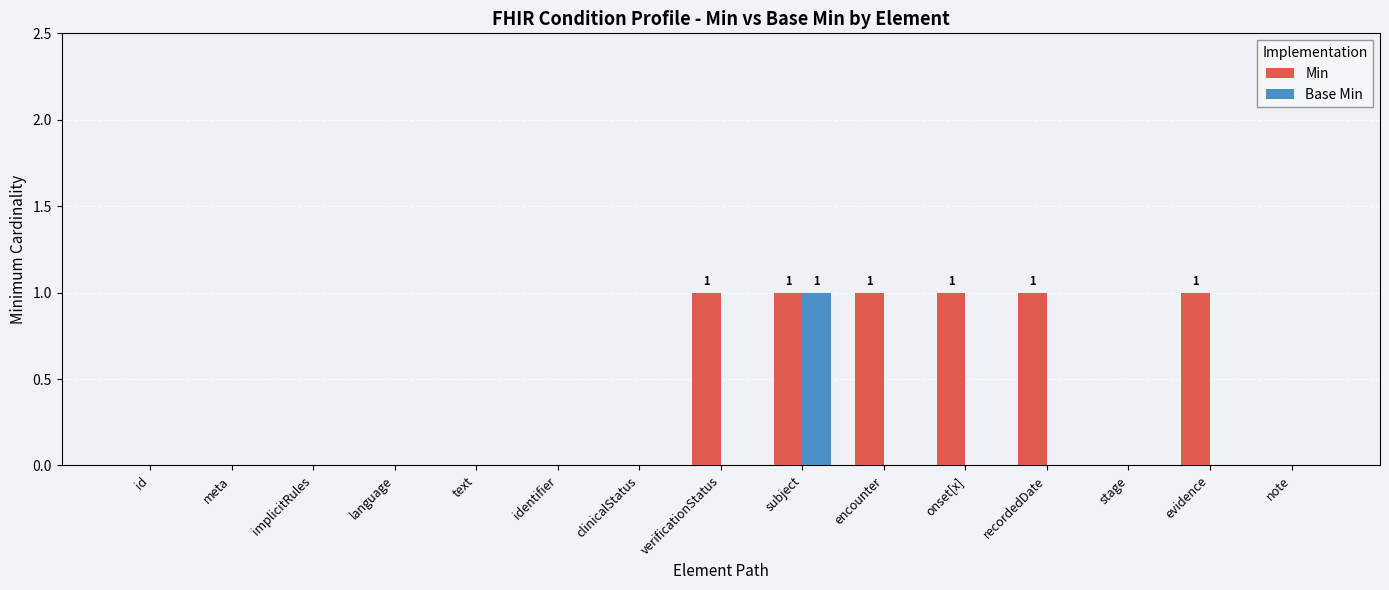

Between verificationStatus and subject, which series saw the biggest shift?

Base Min